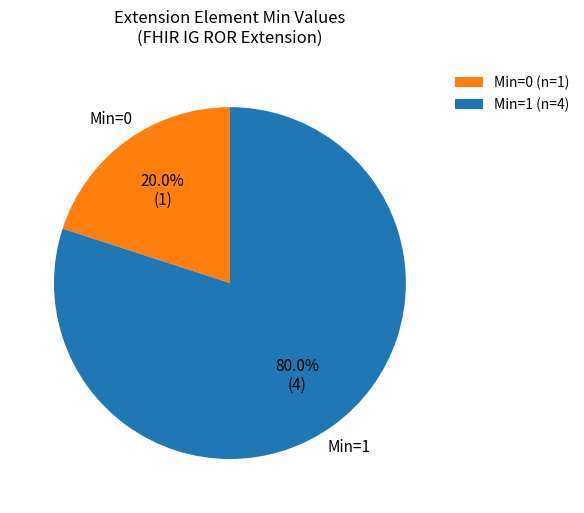

Which has a higher value, Min=0 (n=1) or Min=1 (n=4)?

Min=1 (n=4)